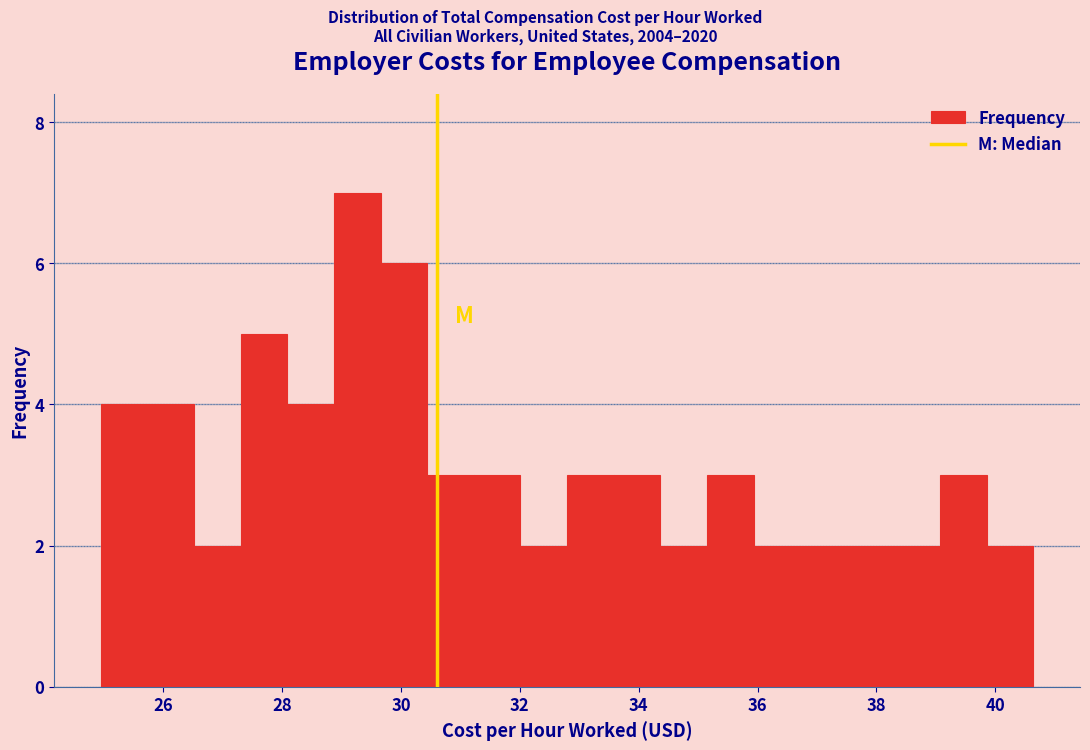

Around what value on the x-axis is the tallest bar? Give the approximate position of its centre, as read against the axis.

29.2